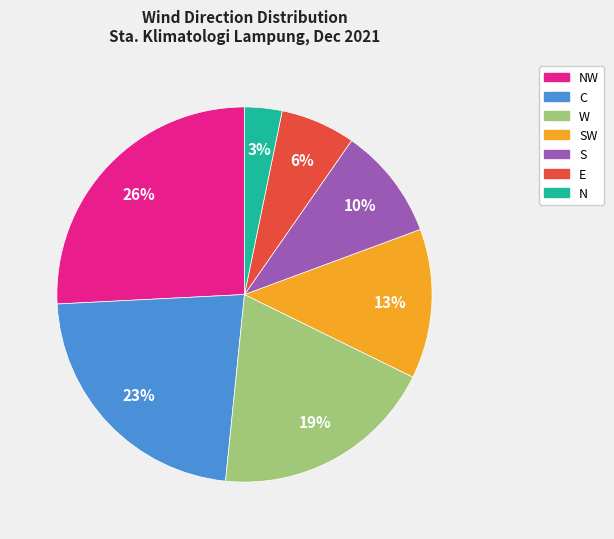

How many slices are in this pie chart?

7